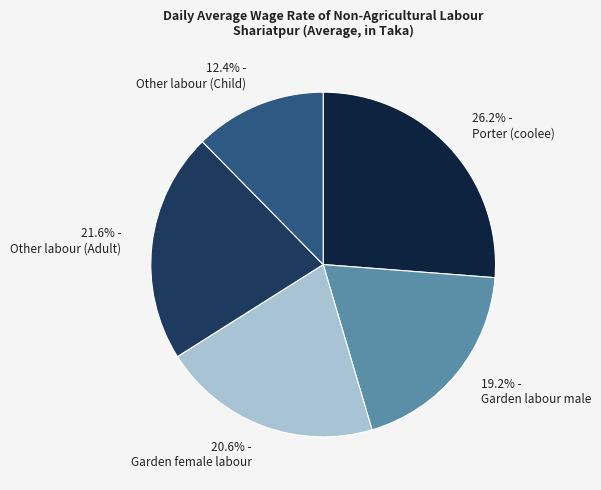

Rank the categories by value from lowest to highest.

12.4% - Other labour (Child), 19.2% - Garden labour male, 20.6% - Garden female labour, 21.6% - Other labour (Adult), 26.2% - Porter (coolee)